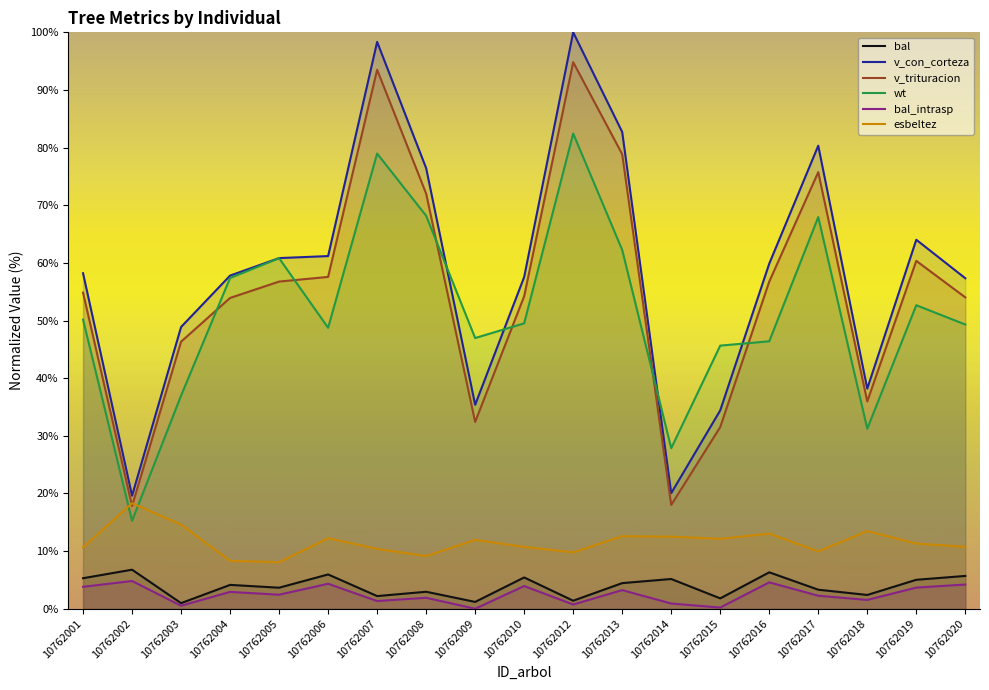

Which series has the widest spread of values?

v_con_corteza